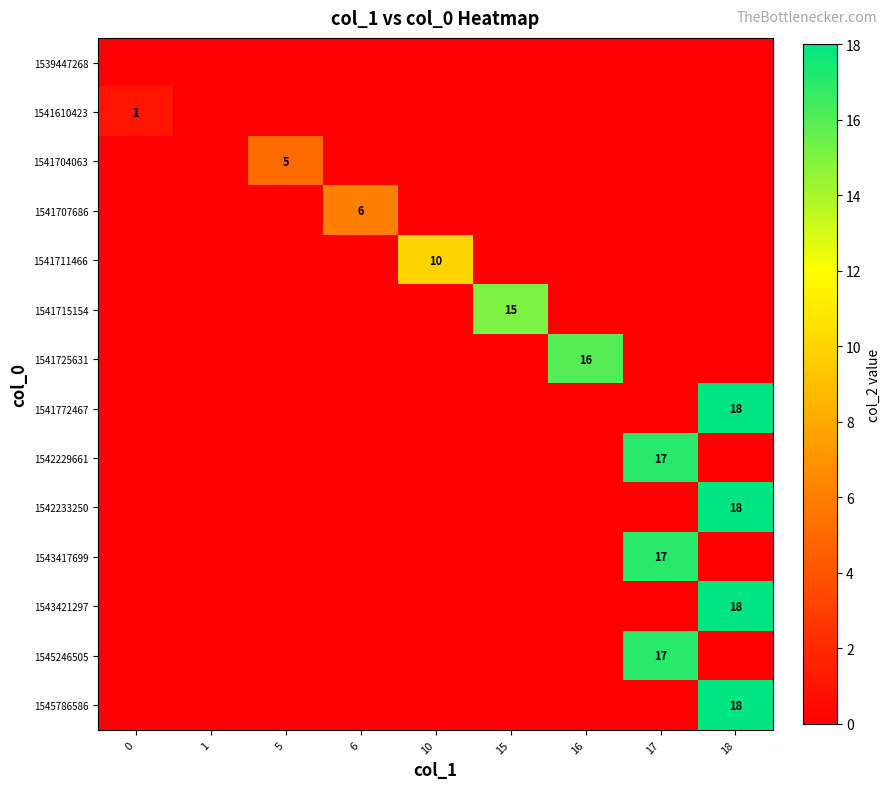

What is the total value across all series at 10?

10